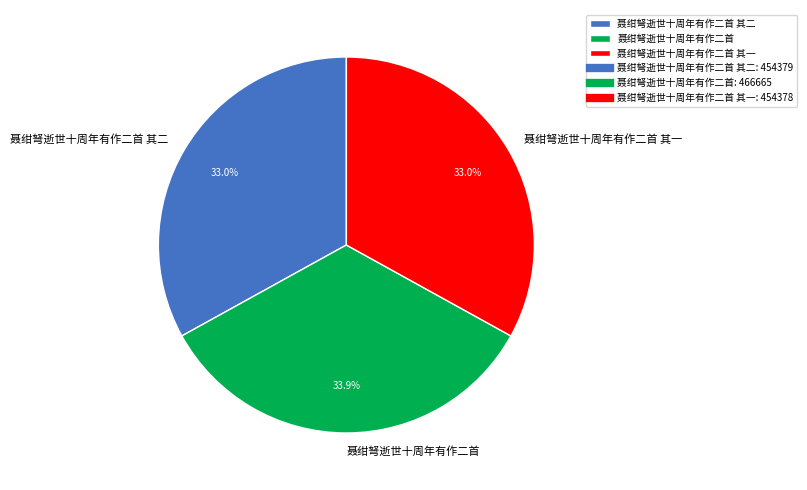

To the nearest percent, what is the average slice percentage?

33%